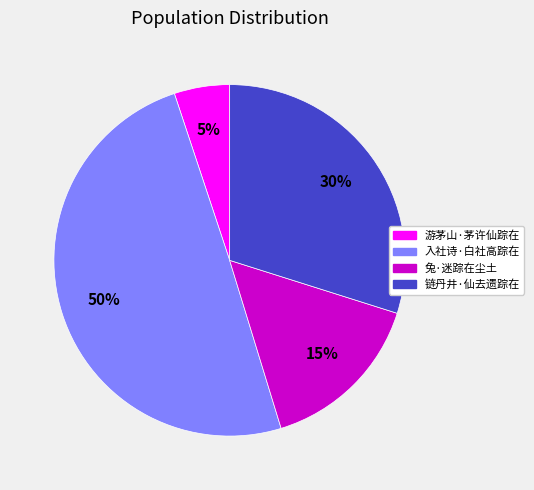

Between 链丹井·仙去遗踪在 and 兔·迷踪在尘土, which is larger?

链丹井·仙去遗踪在